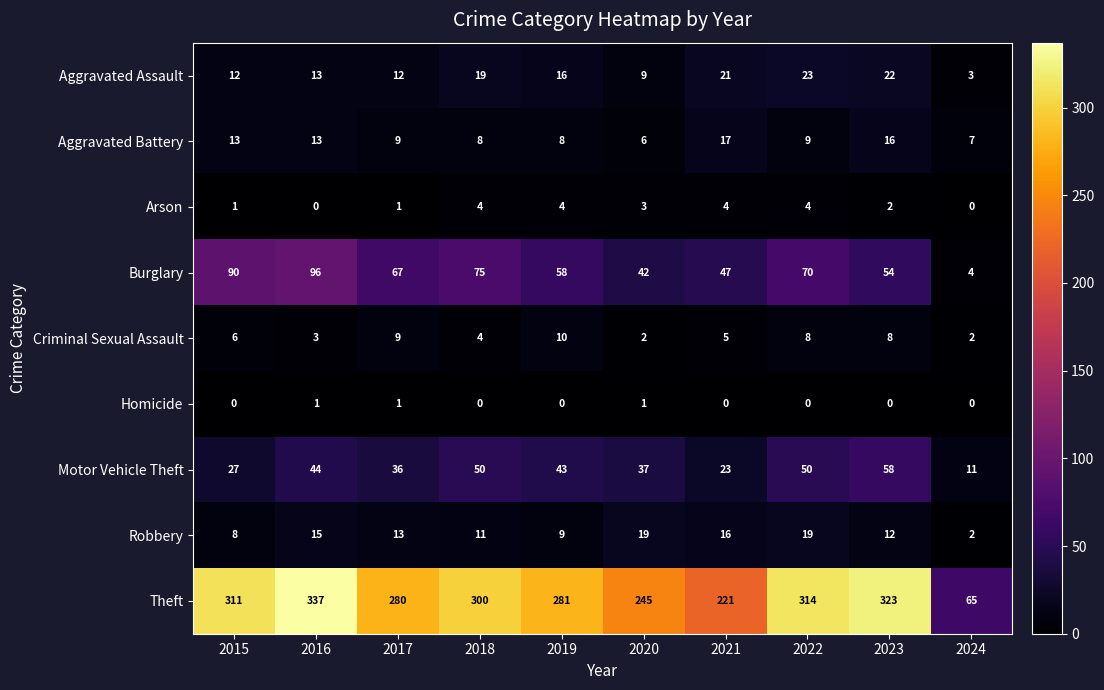

What is the difference between the maximum and second lowest values in the Theft series?

116